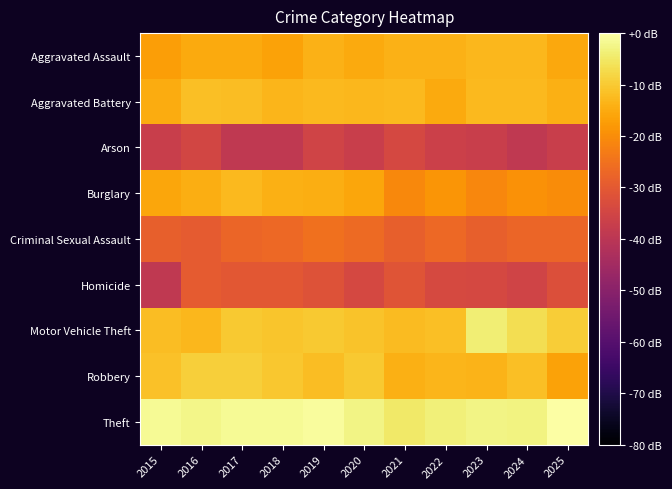

Rank the series by their maximum value, from lowest to highest.

Arson, Homicide, Criminal Sexual Assault, Aggravated Assault, Burglary, Aggravated Battery, Robbery, Motor Vehicle Theft, Theft